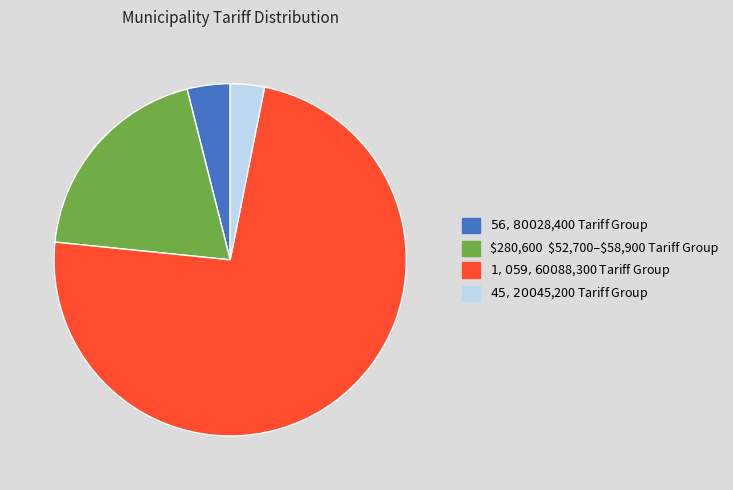

Is there a majority slice in this chart?

Yes